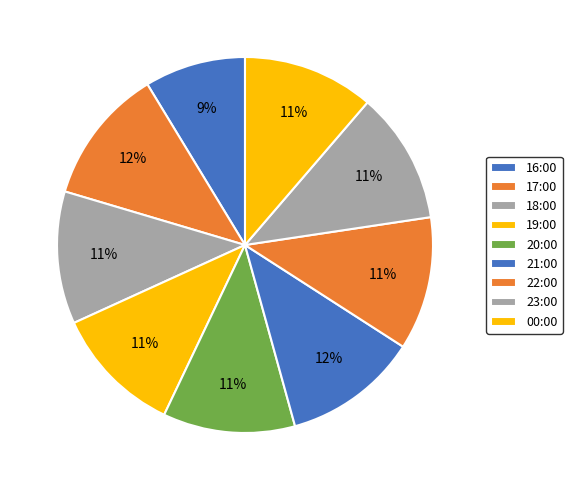

What is the smallest slice in the pie chart?

16:00